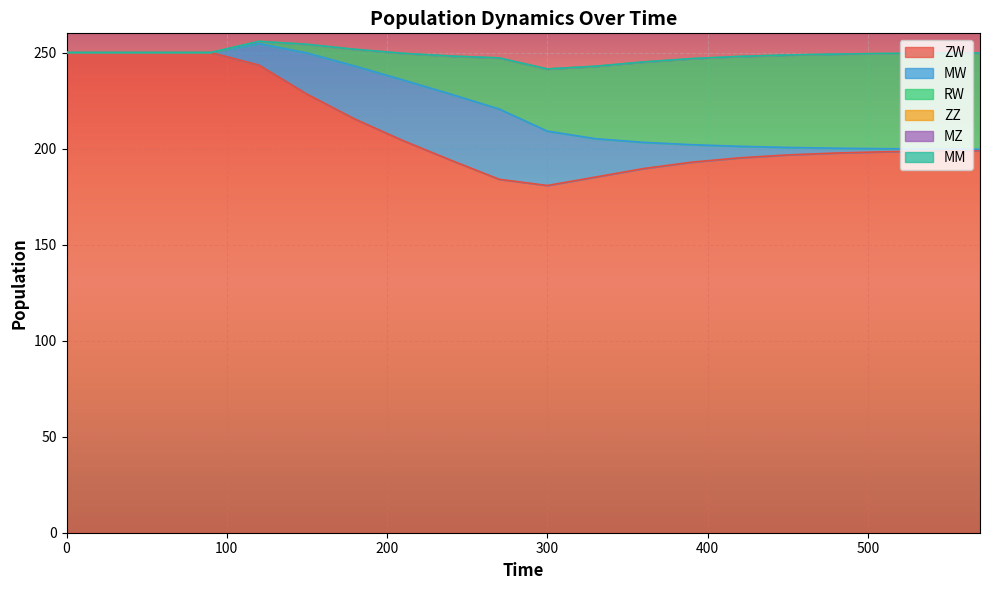

The ZW series shows 193.9 at 240. True or false?

True